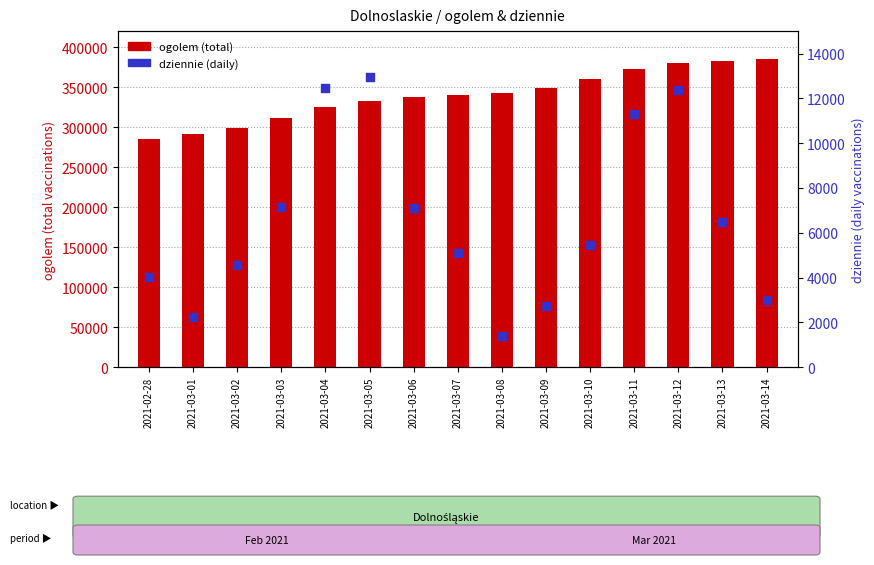

Which series has the largest total across all categories?

ogolem